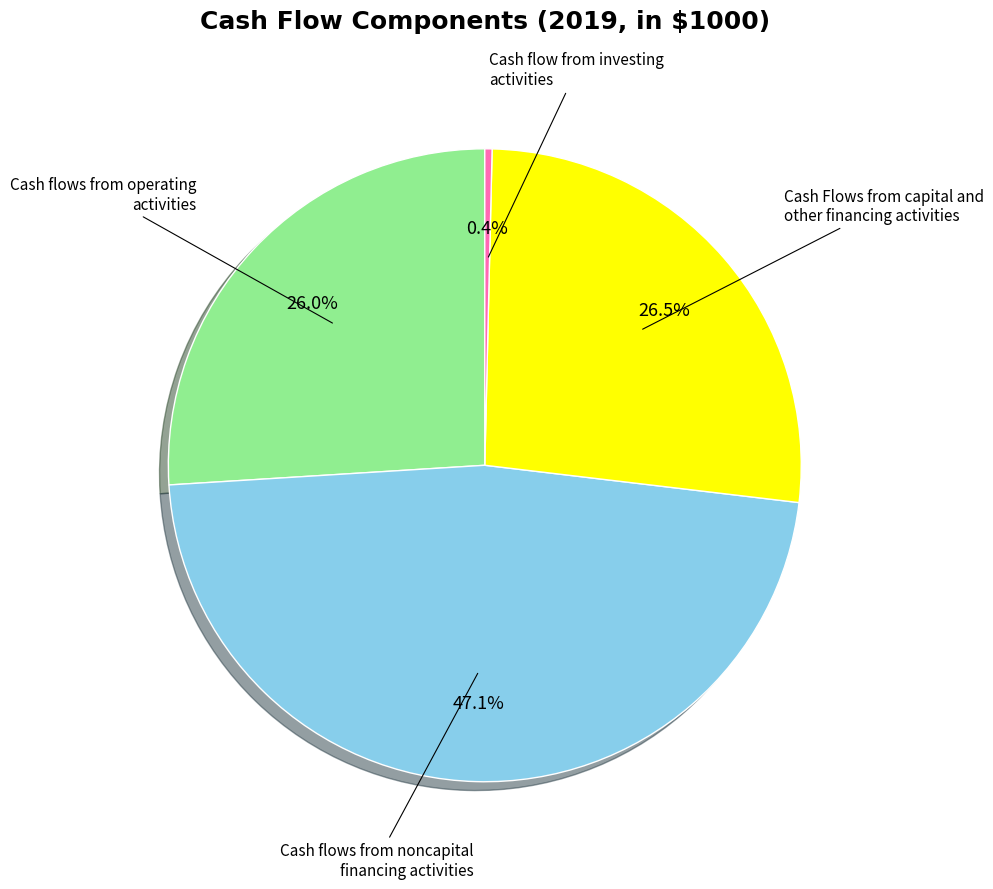

Does any single category account for the majority?

No